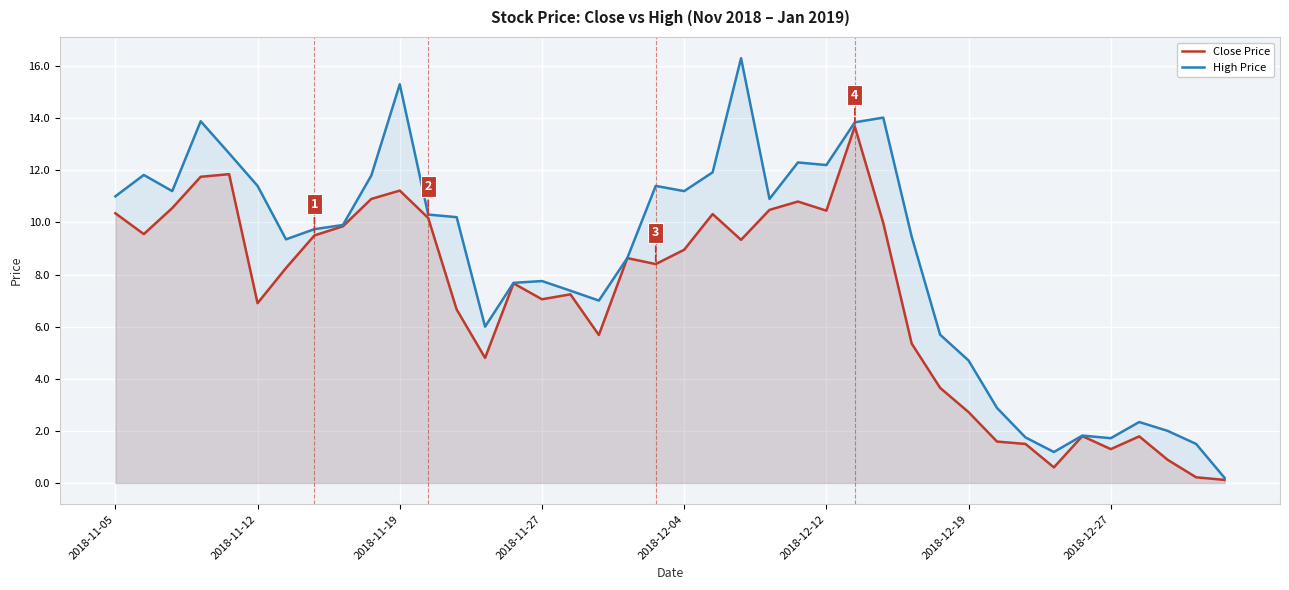

What is the approximate value of High Price at 21?

11.9